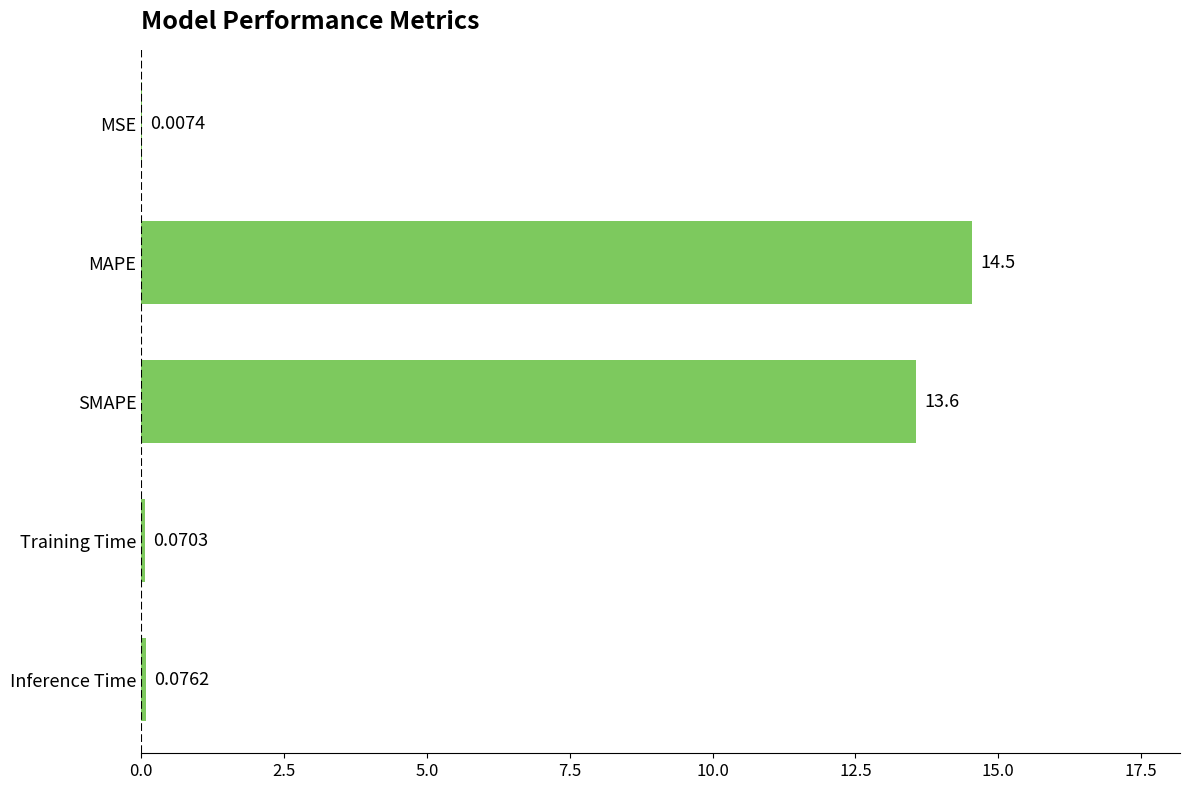

Which category has the highest value across all series?

MAPE